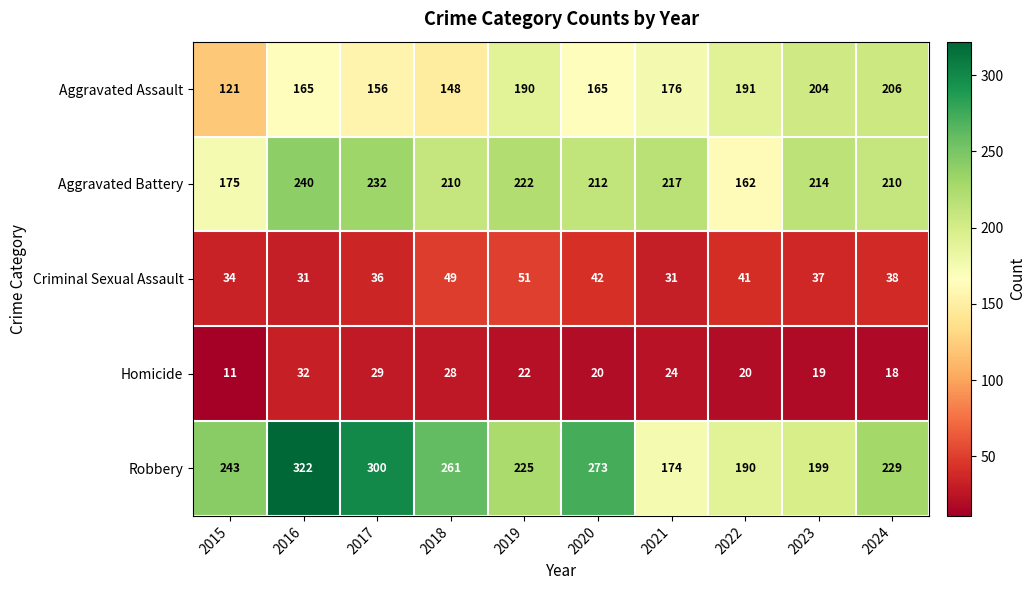

Is it true that Homicide equals 39 at 2019?

False